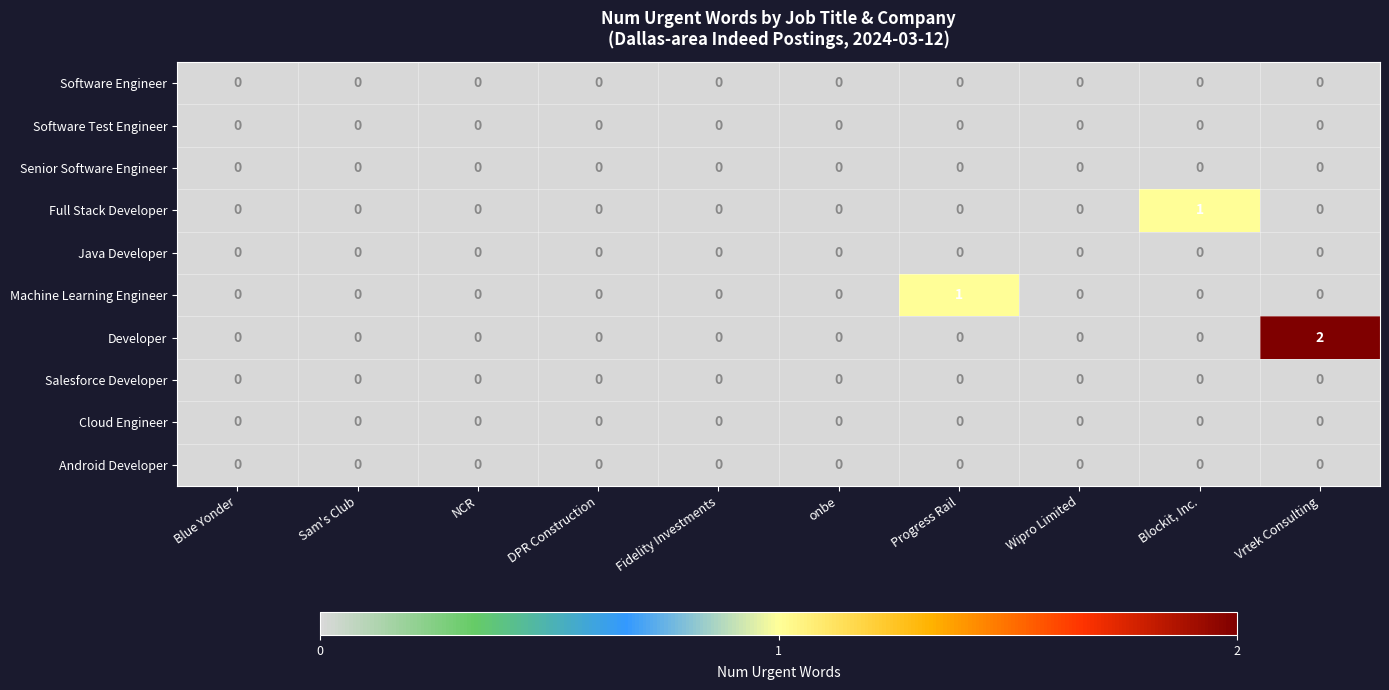

What is the total value across all series at Progress Rail?

1